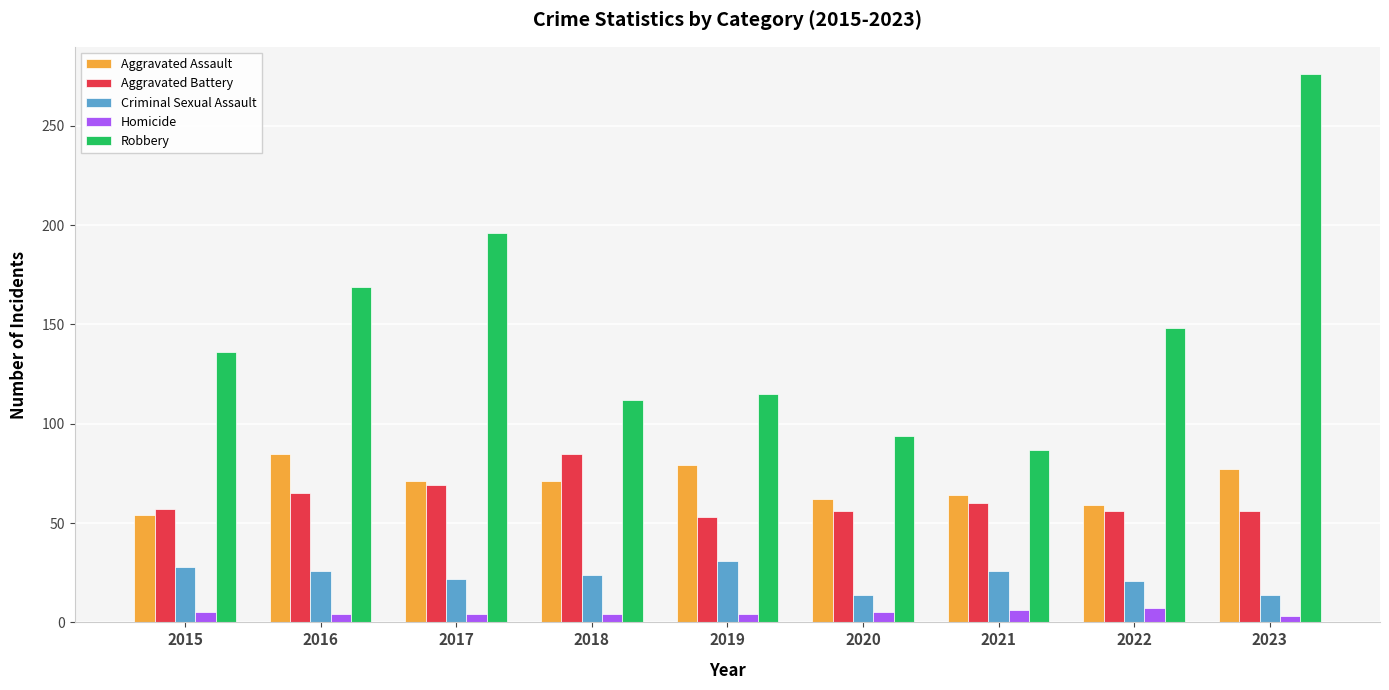

What is the maximum value for Aggravated Assault?

85